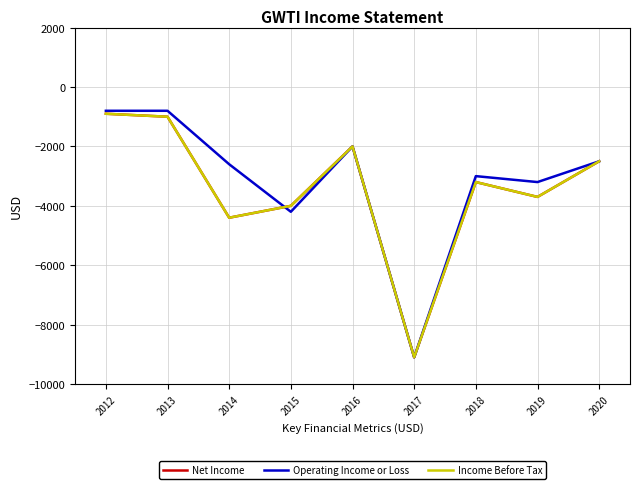

List the series in order of their peak value, highest first.

Operating Income or Loss, Net Income, Income Before Tax